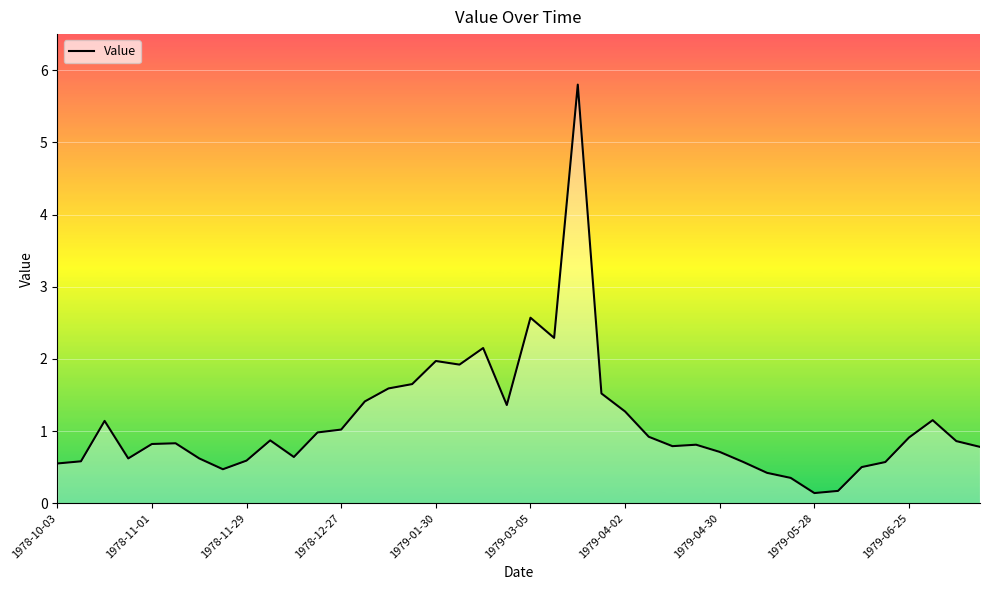

What is the maximum value shown in the chart?

5.8